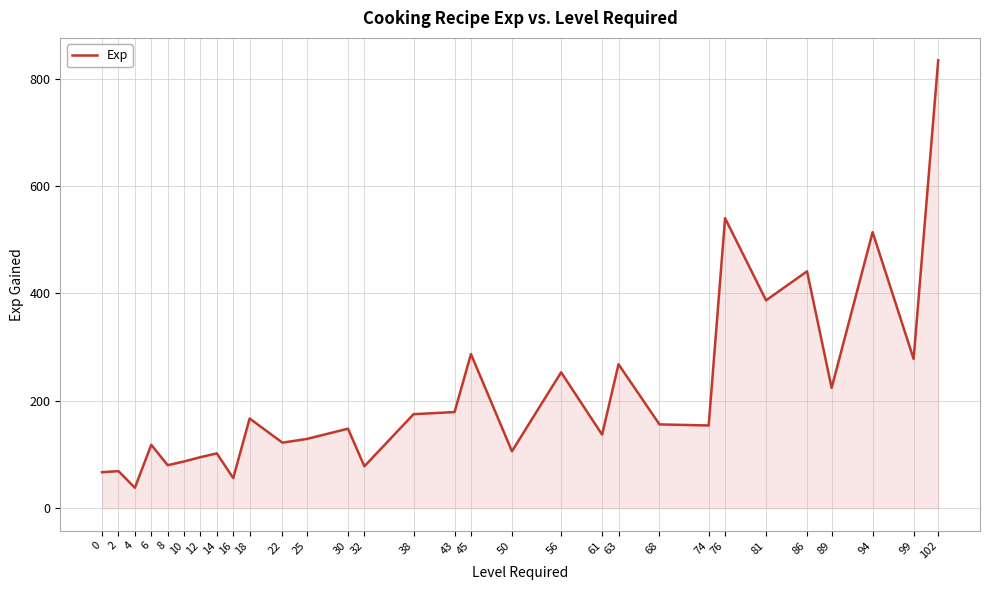

What is the difference between the maximum and minimum values?

796